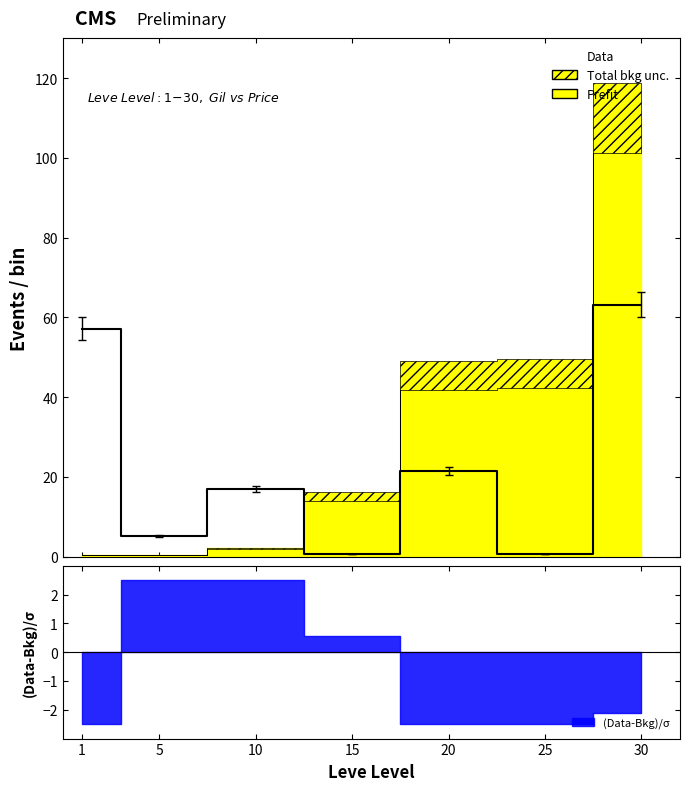

What is the value of the 2nd point from the left?

5.3